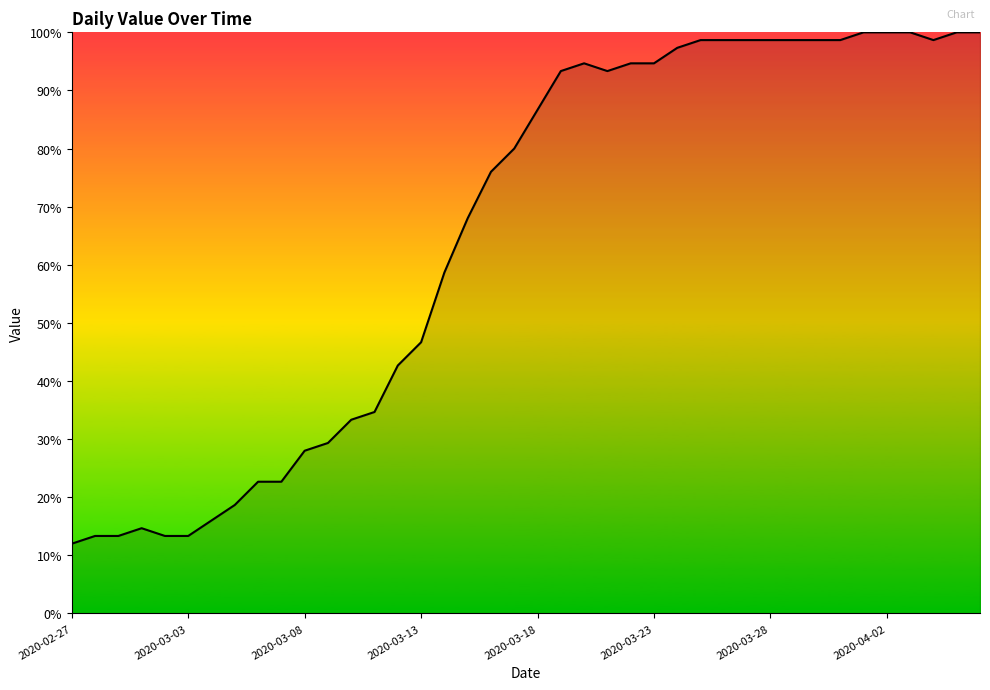

What is the difference between the maximum and minimum values?

88.0